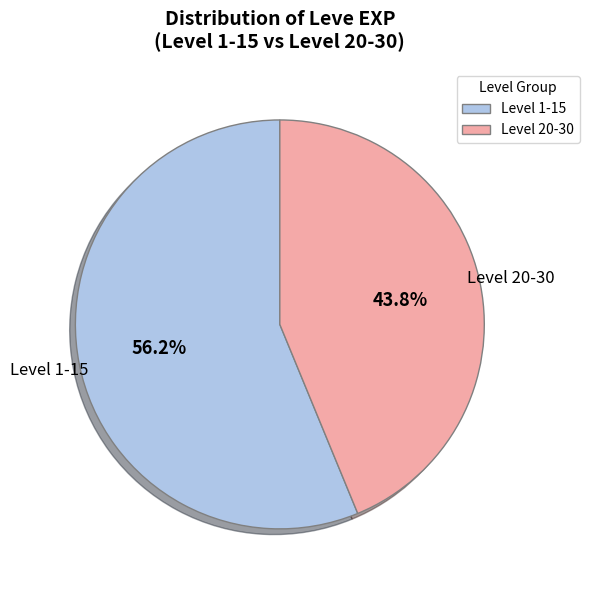

Does any single category account for the majority?

Yes